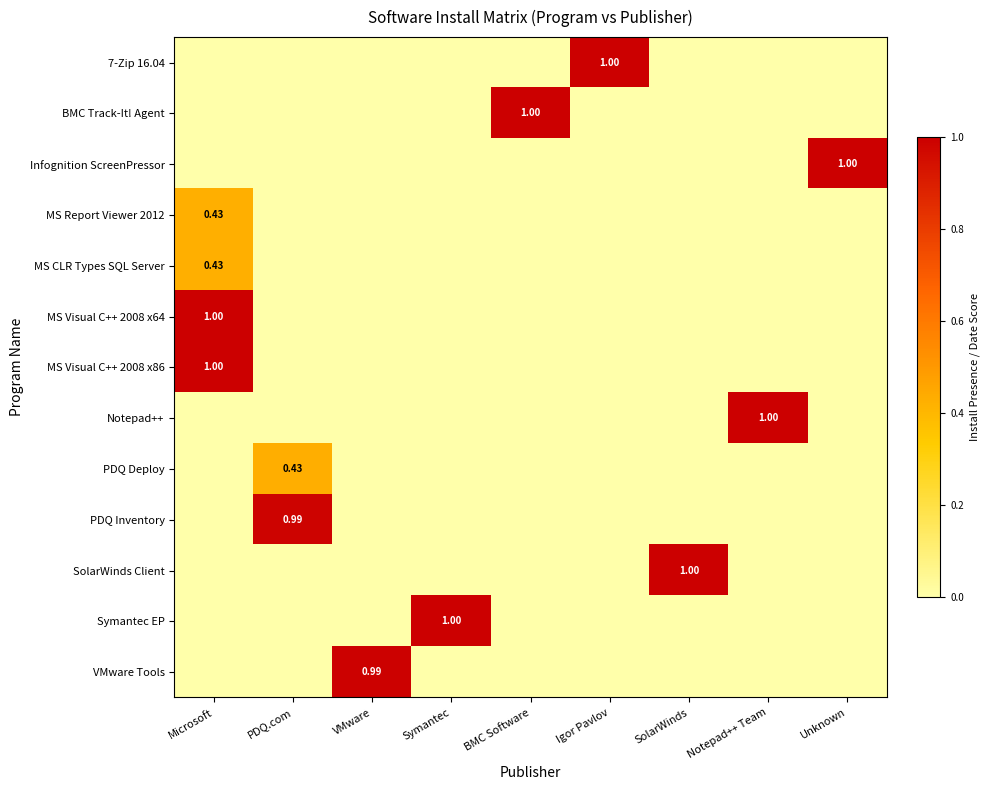

Rank the series at Notepad++ Team from lowest to highest value.

7-Zip 16.04, BMC Track-It! Agent, Infognition ScreenPressor, MS Report Viewer 2012, MS CLR Types SQL Server, MS Visual C++ 2008 x64, MS Visual C++ 2008 x86, PDQ Deploy, PDQ Inventory, SolarWinds Client, Symantec EP, VMware Tools, Notepad++